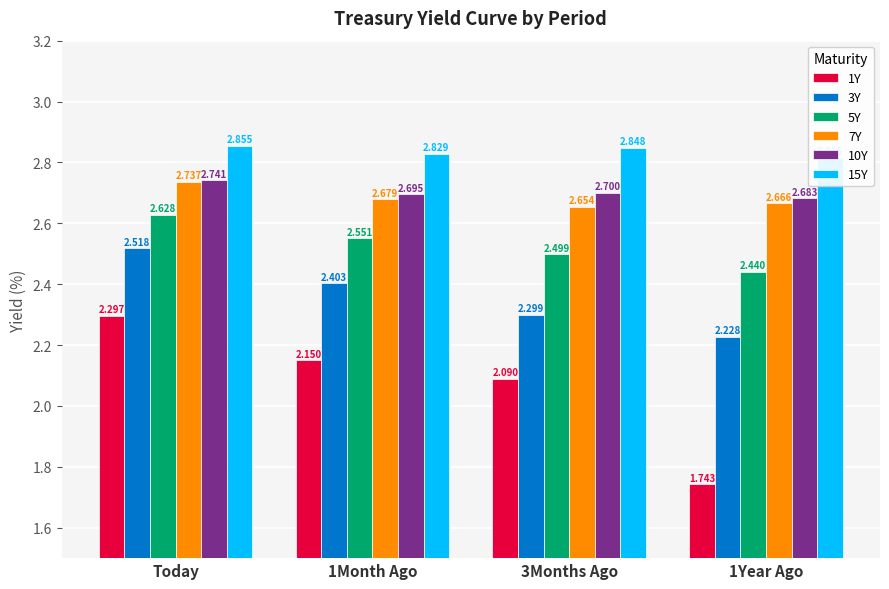

The 15Y series shows 2.8 at 3Months Ago. True or false?

True